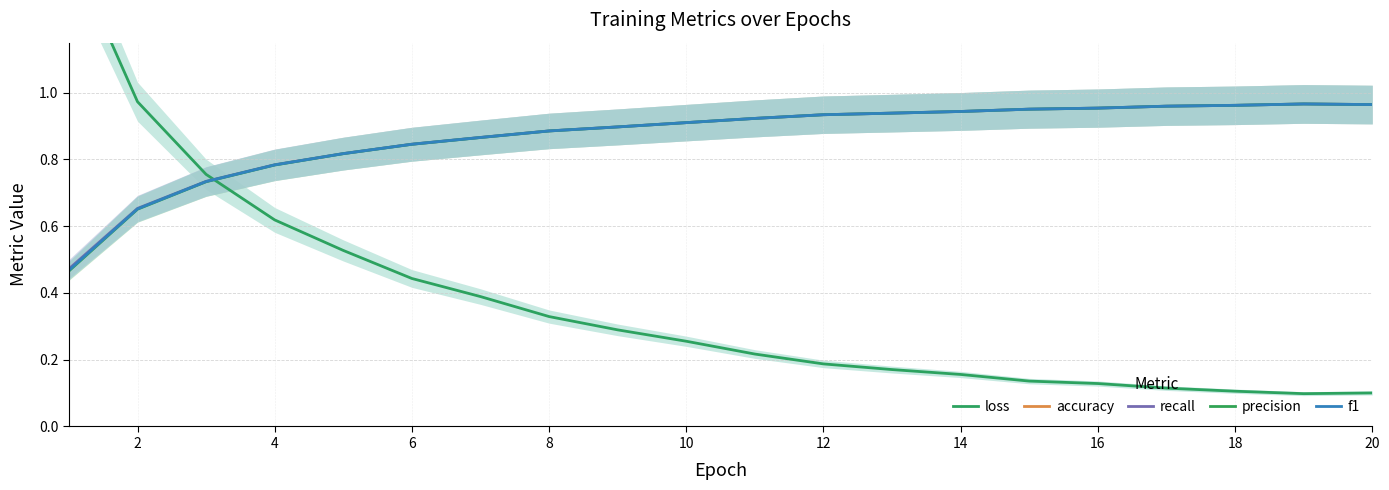

The precision series shows 0.9 at 10. True or false?

True